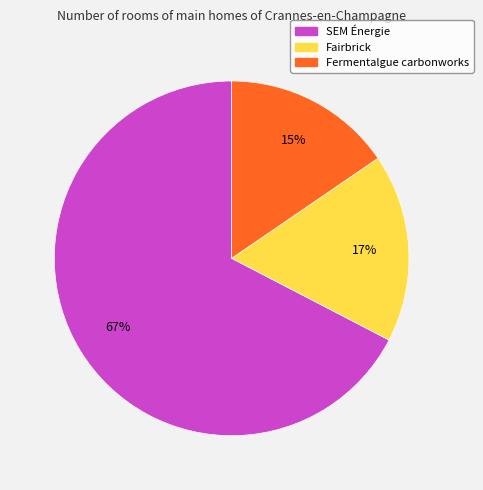

To the nearest percent, what portion does Fermentalgue carbonworks represent?

15%